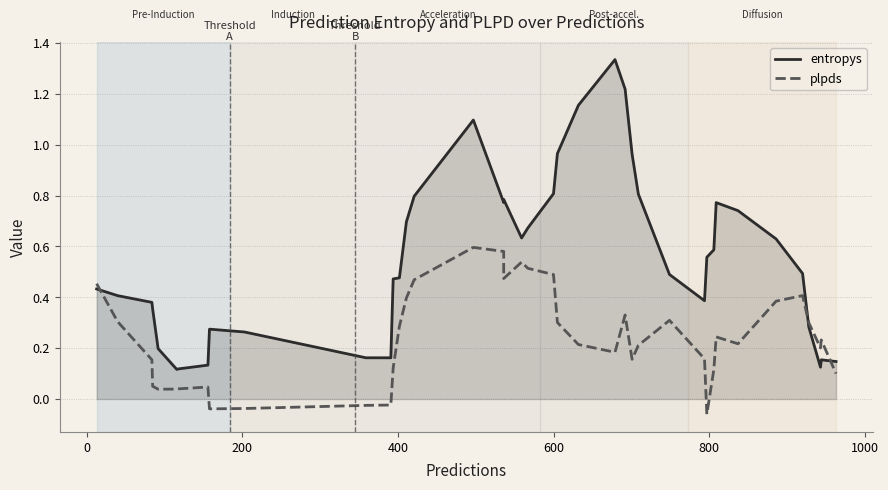

True or false: plpds and entropys intersect in this chart.

True